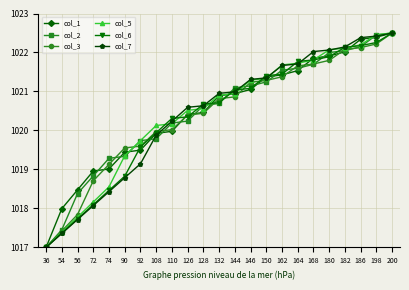

At which category is the sum across all series the highest?

200